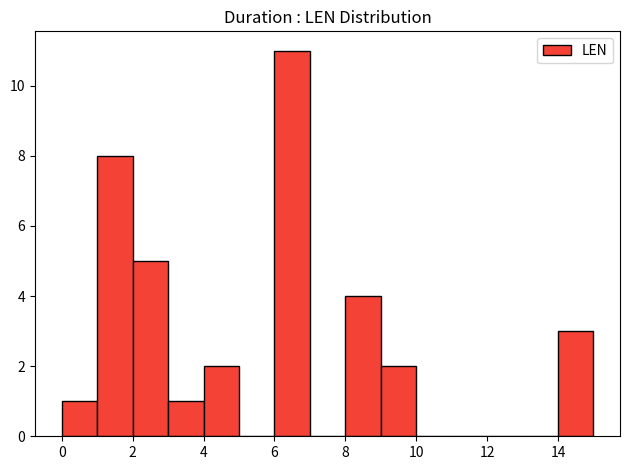

Over which range of the x-axis is the bar tallest?

6 to 7